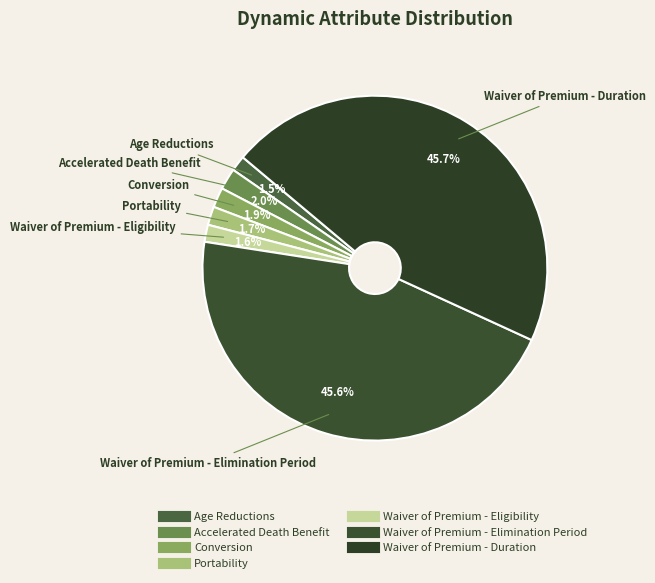

Approximately how many times larger is the value at Accelerated Death Benefit compared to Conversion?

1.1